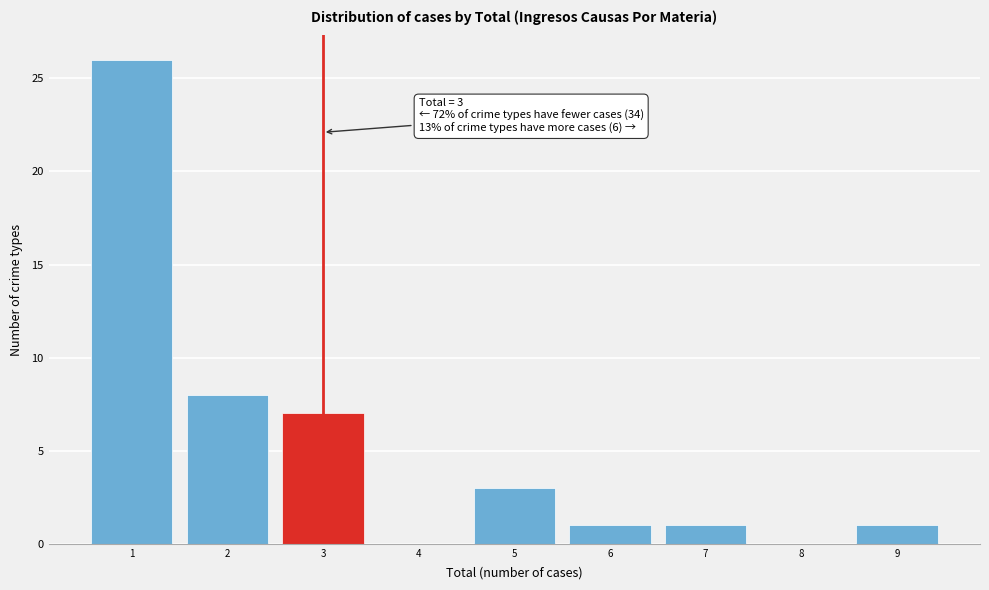

Over which range of the x-axis is the bar tallest?

0.5 to 1.5